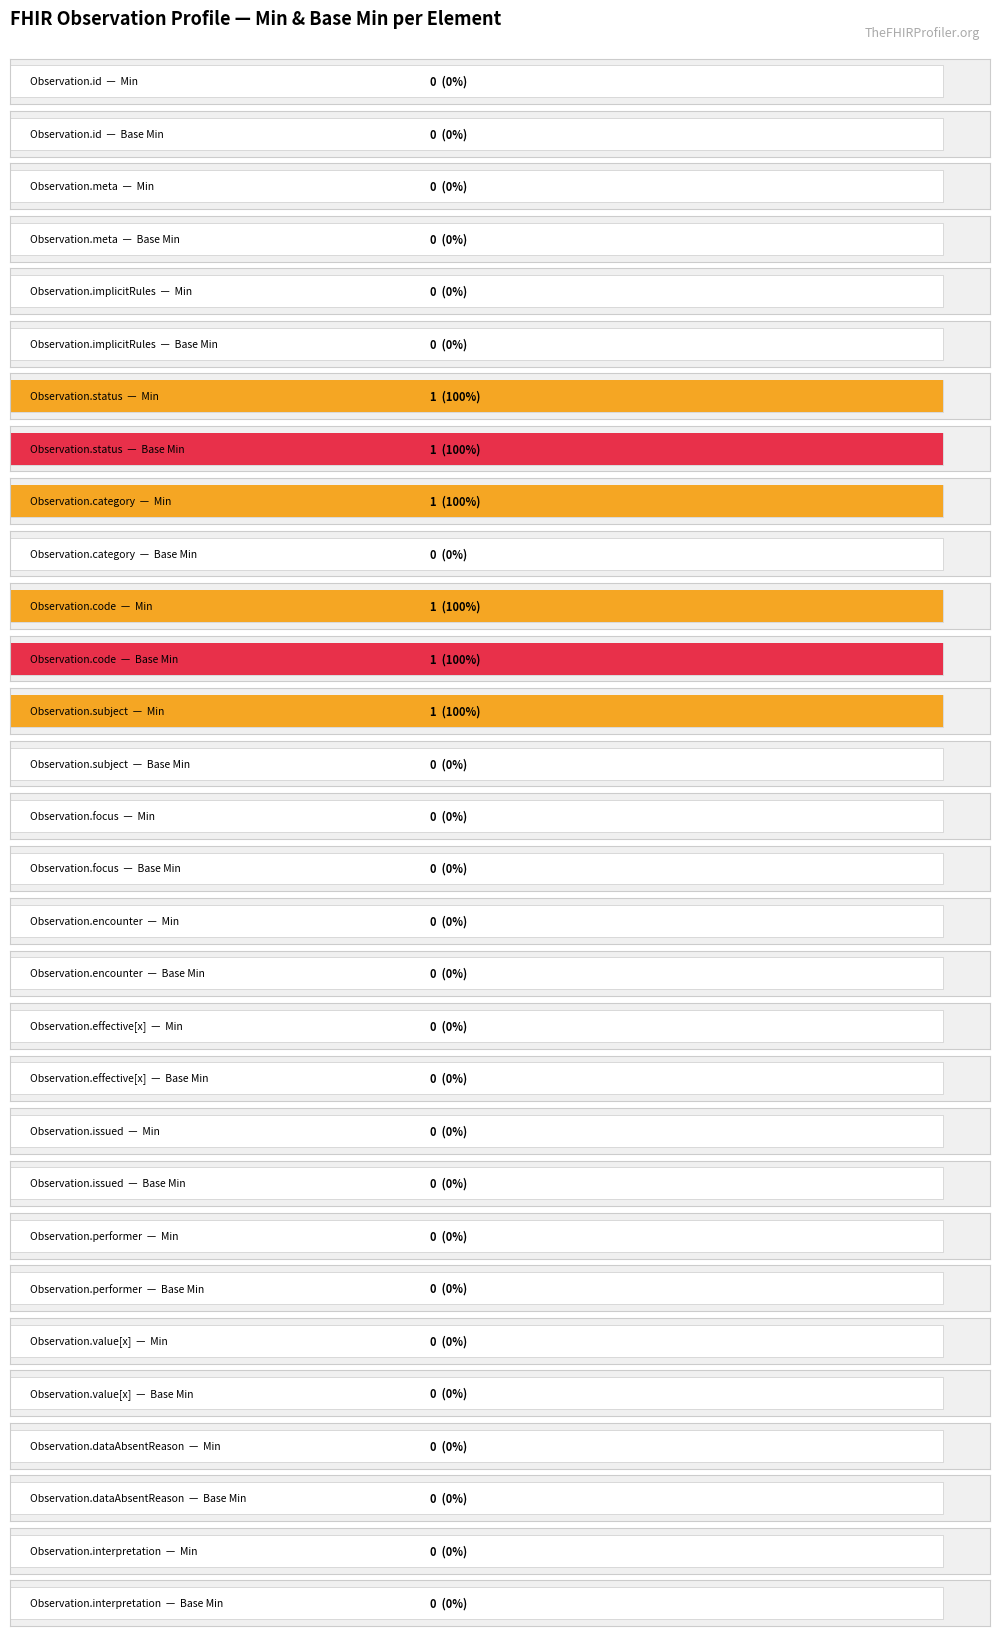

The value of Min at Observation.category is 1. True or false?

False